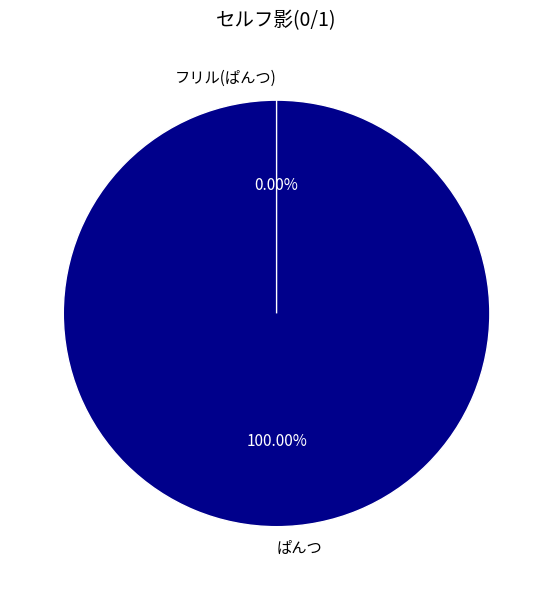

Is it true that フリル(ぱんつ) is 0% of the pie?

True